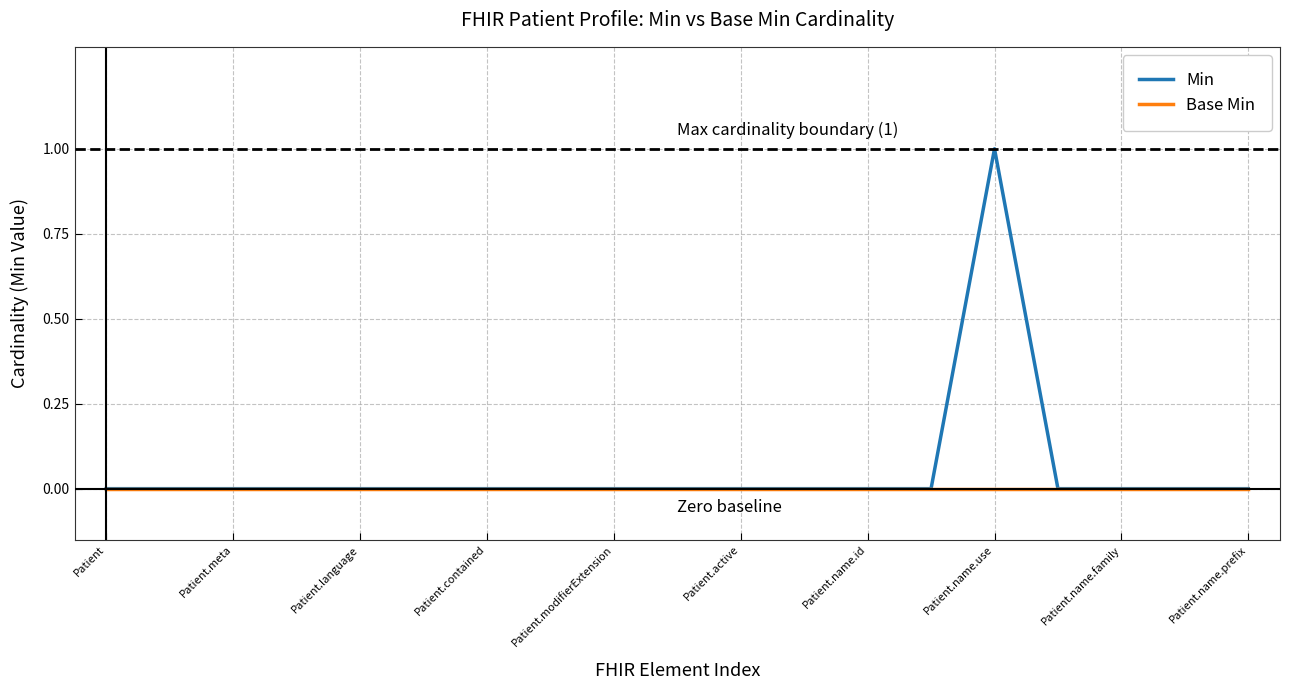

How many lines are shown in the chart?

2